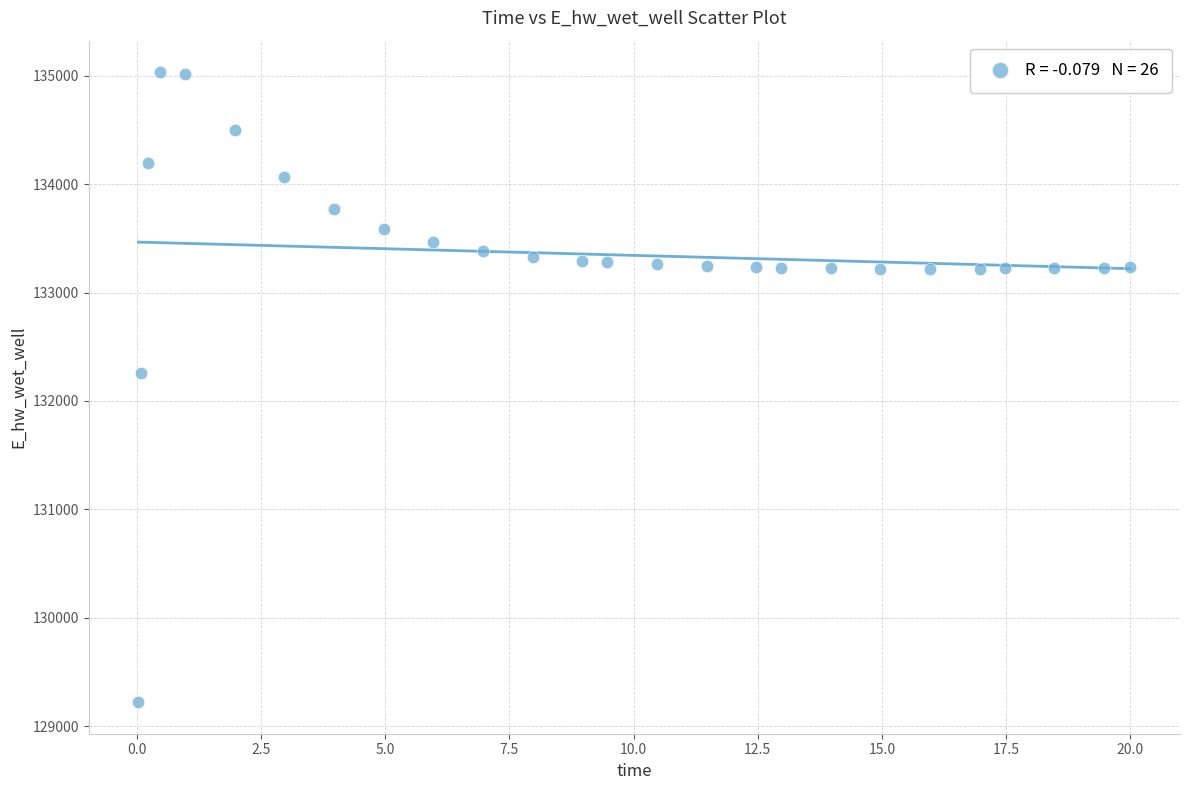

What Y value in the scatter plot is closest to 132126?

132254.2